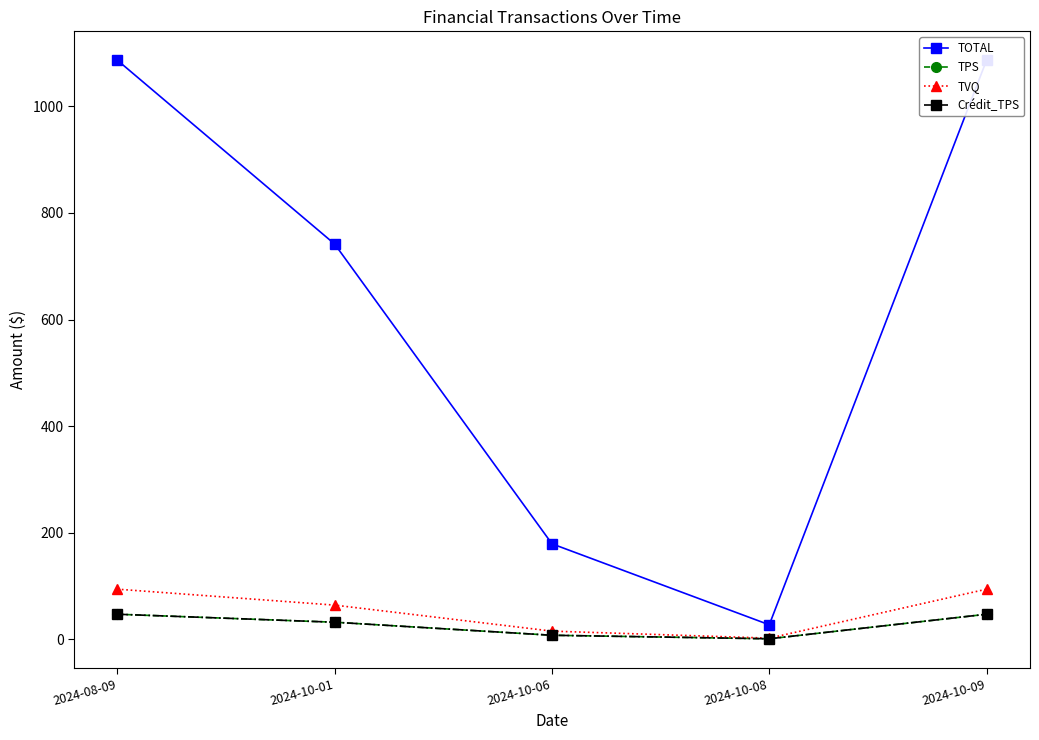

The TVQ series shows 64.3 at 2024-10-01. True or false?

True